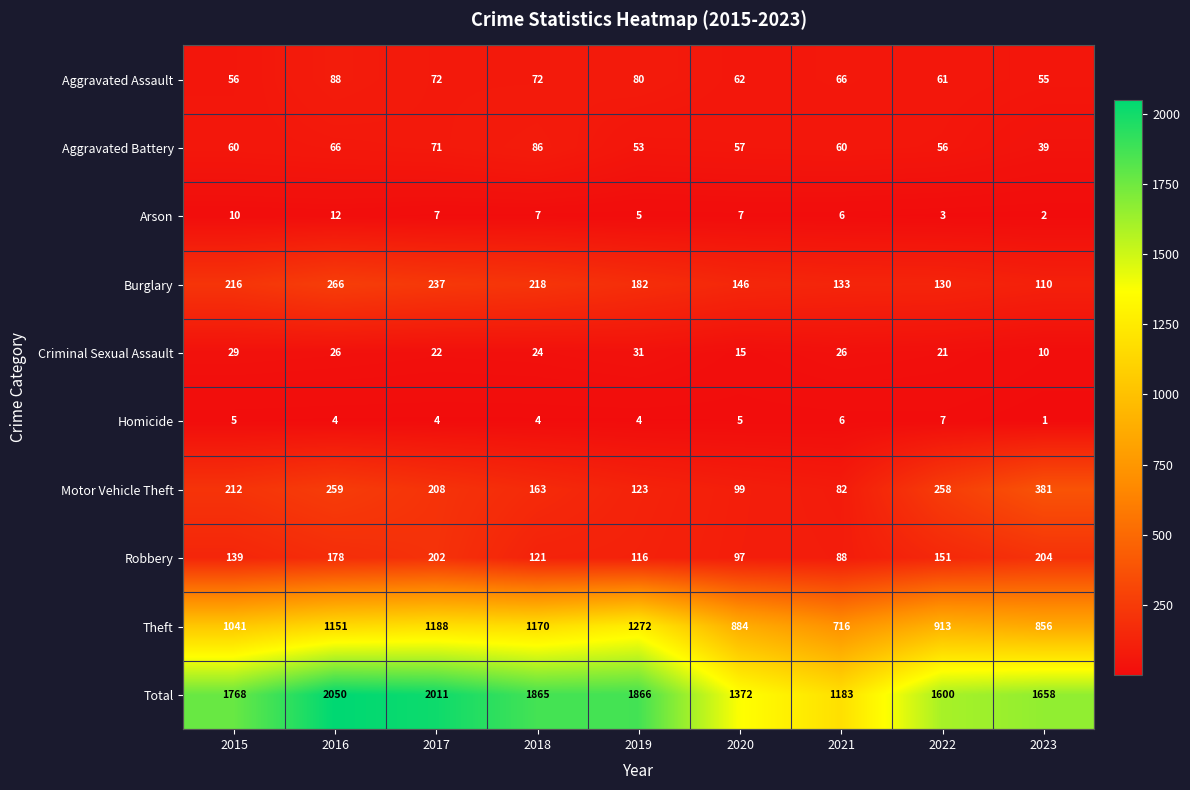

Where is Theft nearest to the value 994?

2015